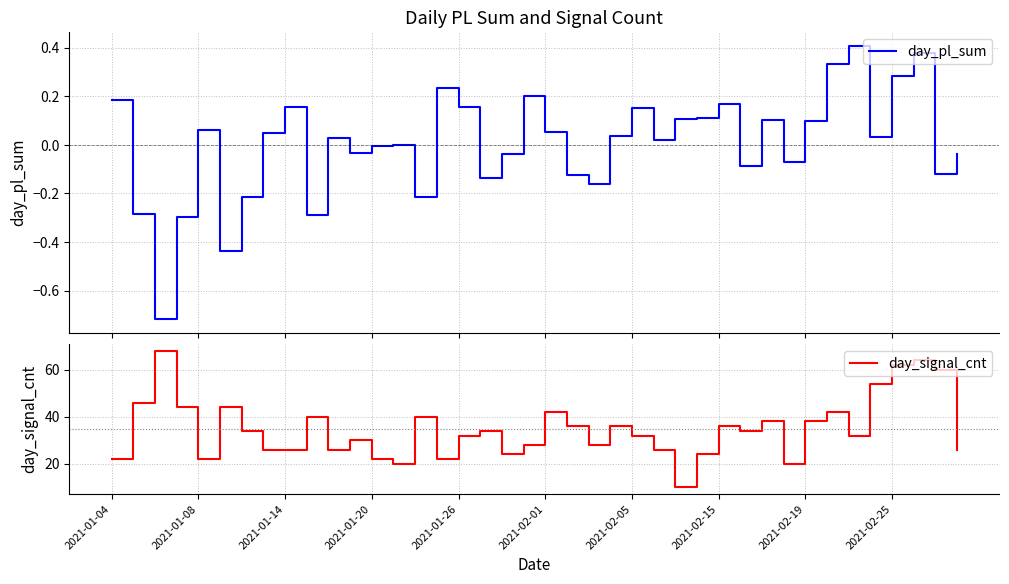

True or false: day_signal_cnt and day_pl_sum cross at least once.

False